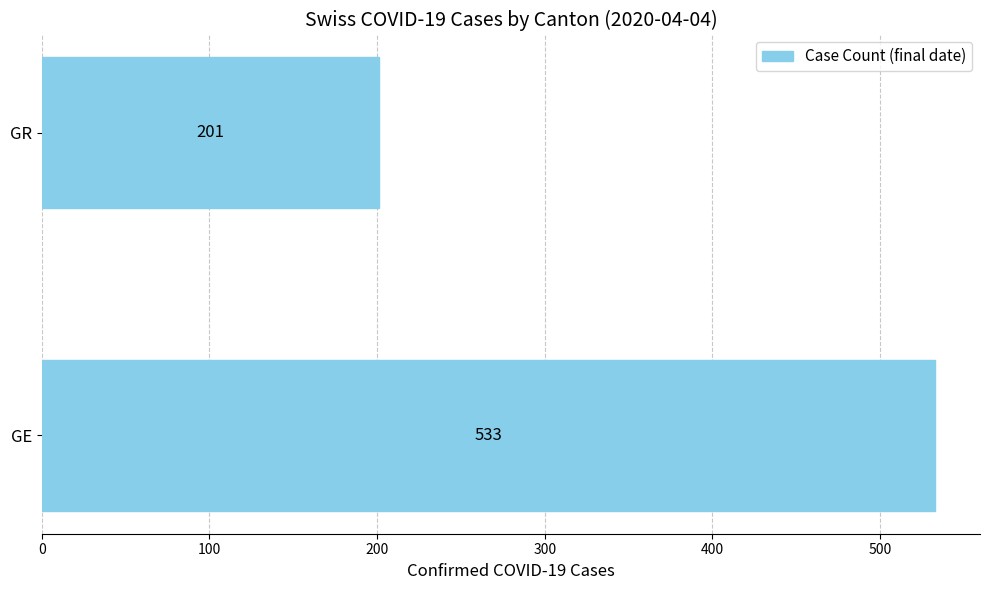

Which has a higher value, GE or GR?

GE